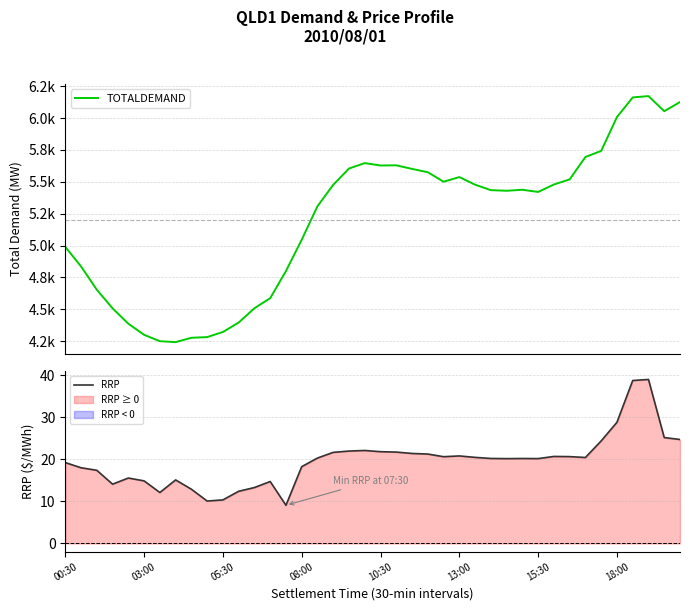

What is the maximum value shown in the chart?

6172.9